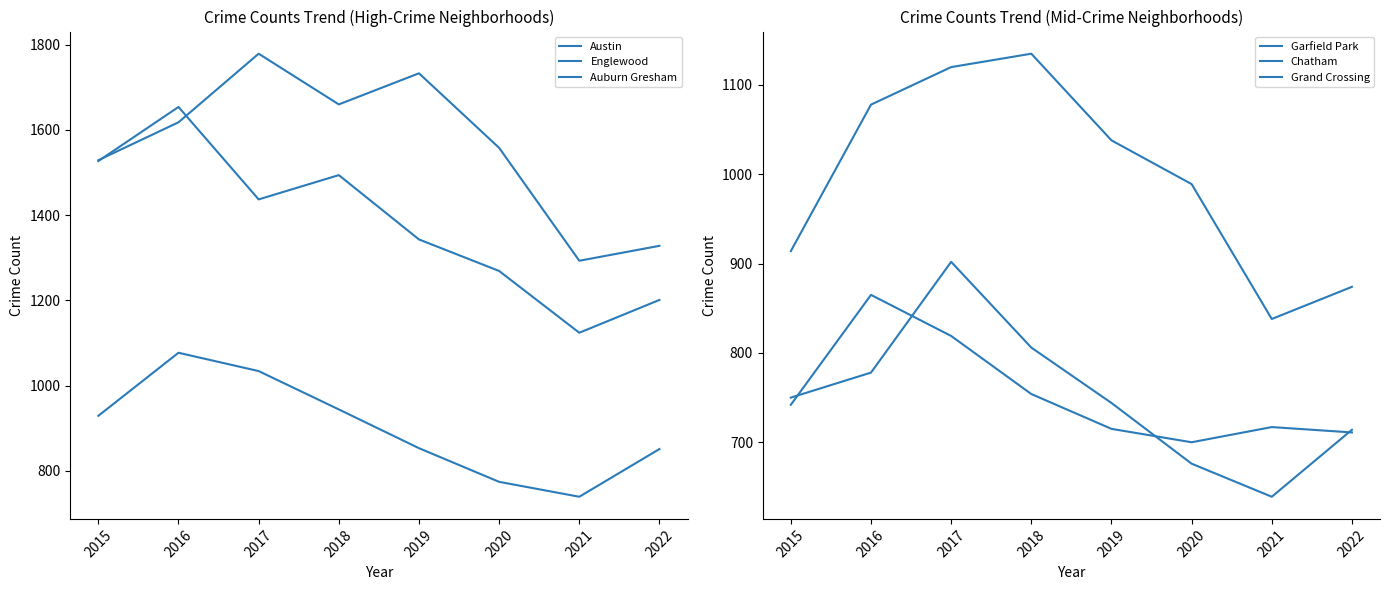

What is the difference between the Austin values at 2016 and 2015?

89